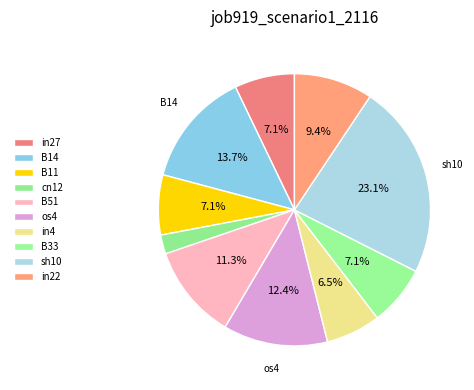

To the nearest percent, what is the combined percentage of cn12 and B11?

9%